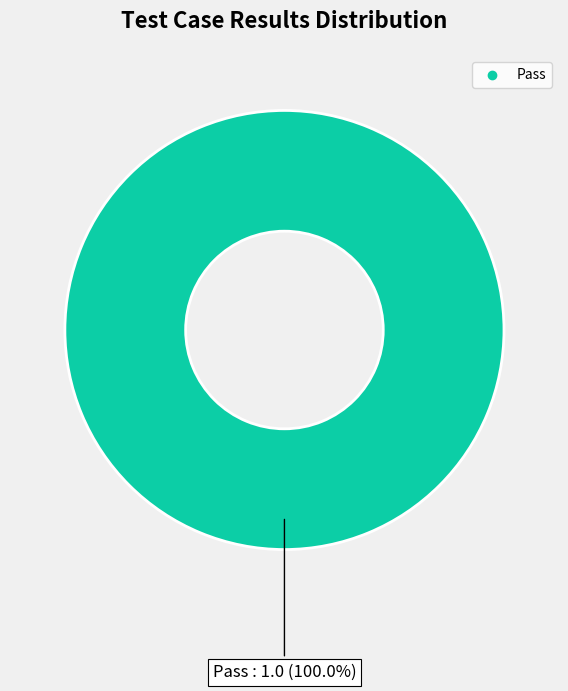

Is there a majority slice in this chart?

Yes